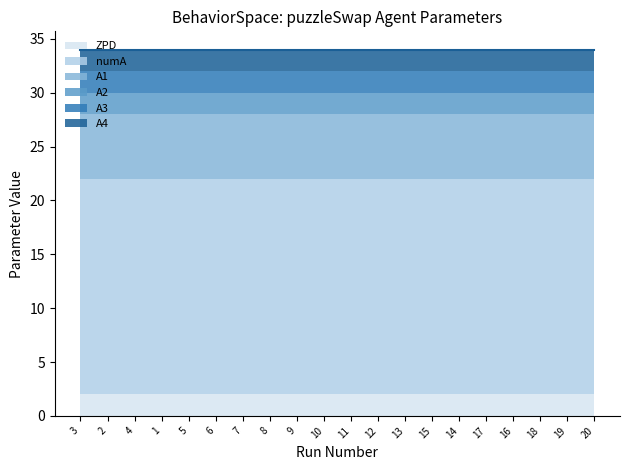

How many lines are shown in the chart?

6